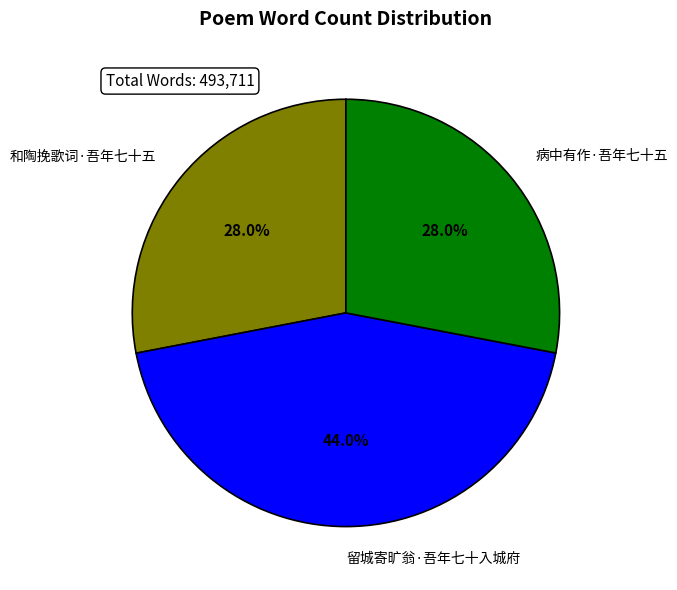

Does any single category account for the majority?

No